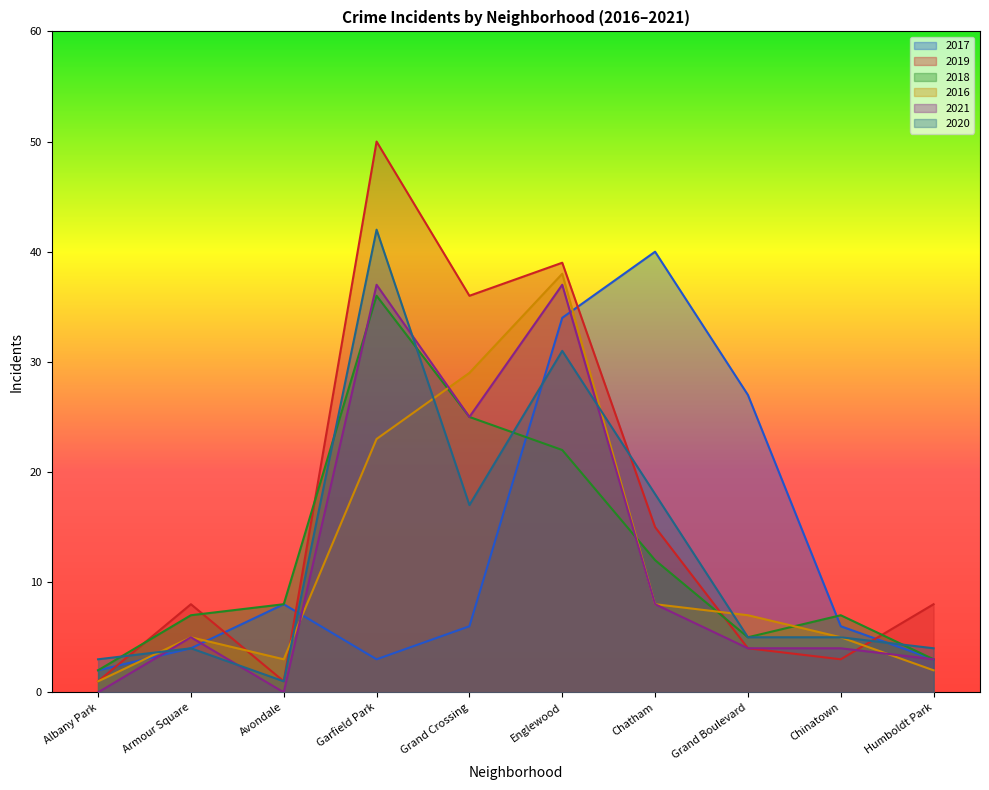

What is the label of the 2nd point from the right?

Chinatown